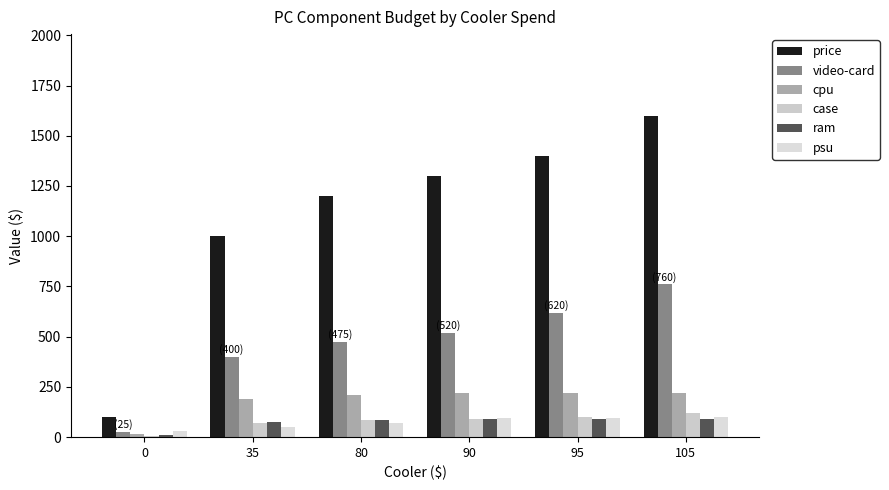

The cpu series shows 3.0 at 0. True or false?

False